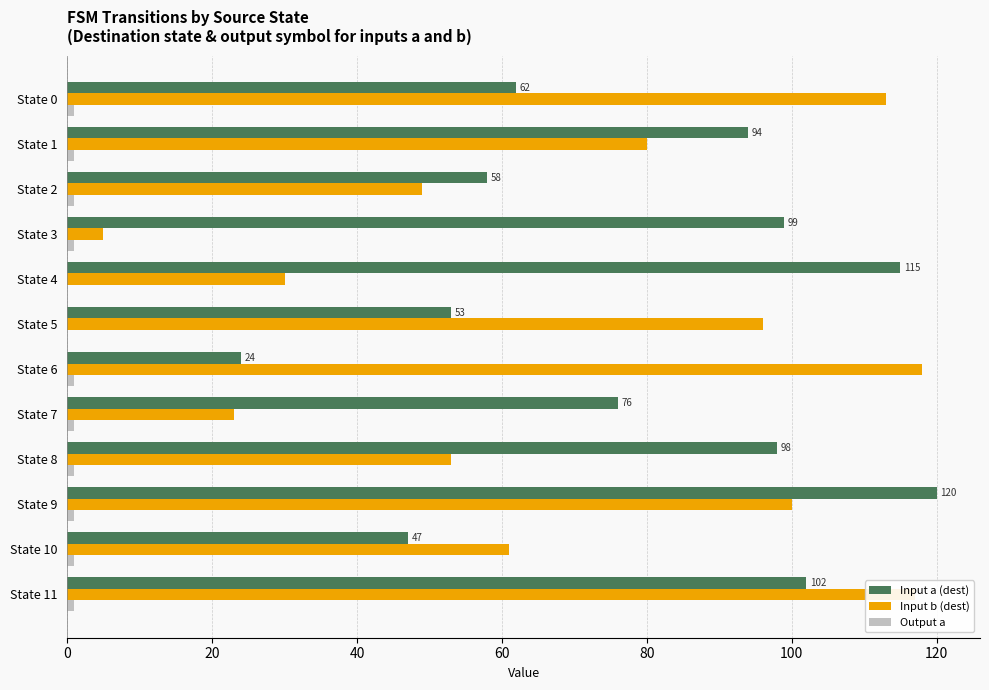

What is the maximum value shown in the chart?

120